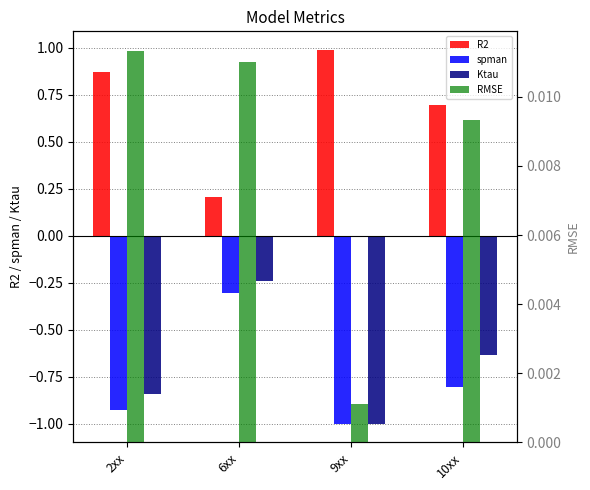

Reading left to right, transcribe all the data shown in this chart.

R2: 2xx=0.9	6xx=0.2	9xx=1.0	10xx=0.7
spman: 2xx=-0.9	6xx=-0.3	9xx=-1.0	10xx=-0.8
Ktau: 2xx=-0.8	6xx=-0.2	9xx=-1.0	10xx=-0.6
RMSE: 2xx=0.0	6xx=0.0	9xx=0.0	10xx=0.0